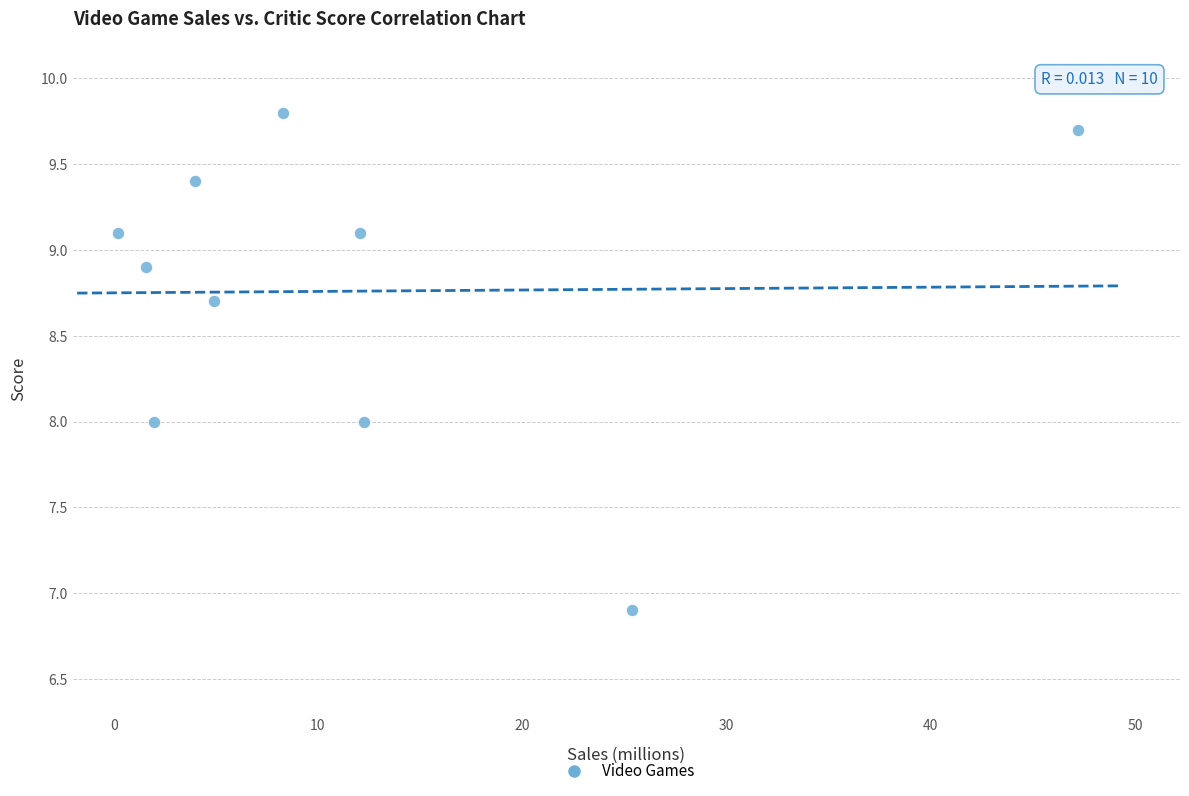

What is the average X value?

11.8